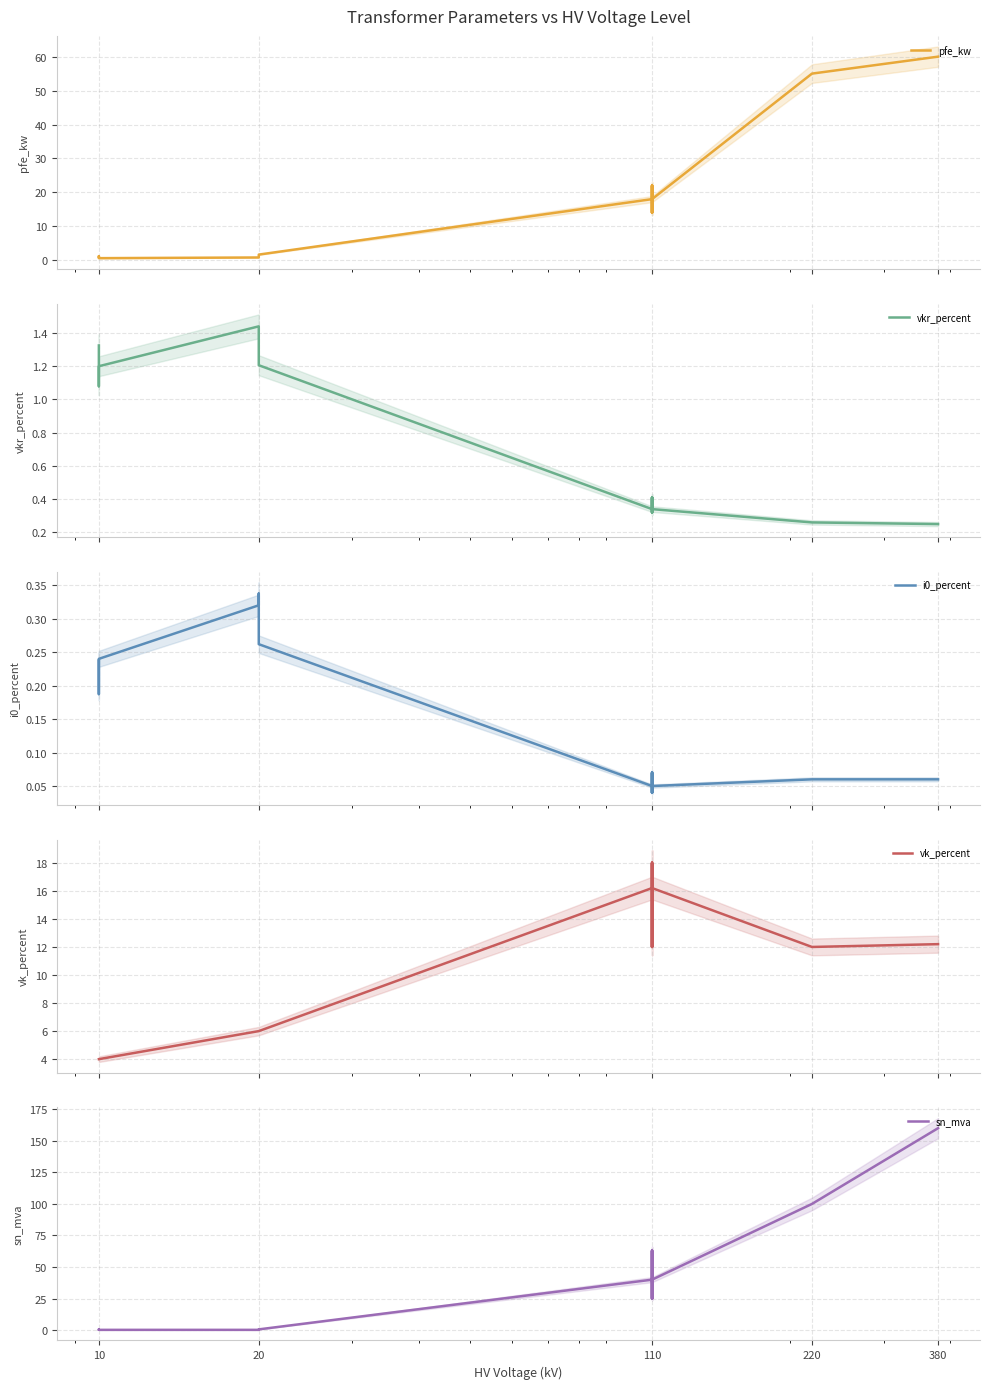

What is the average value of the vk_percent series?

10.5